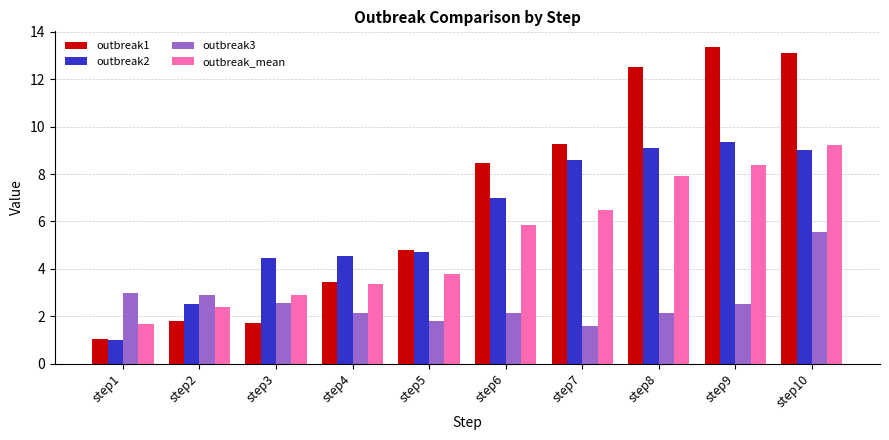

The value of outbreak3 at step2 is 2.9. True or false?

True